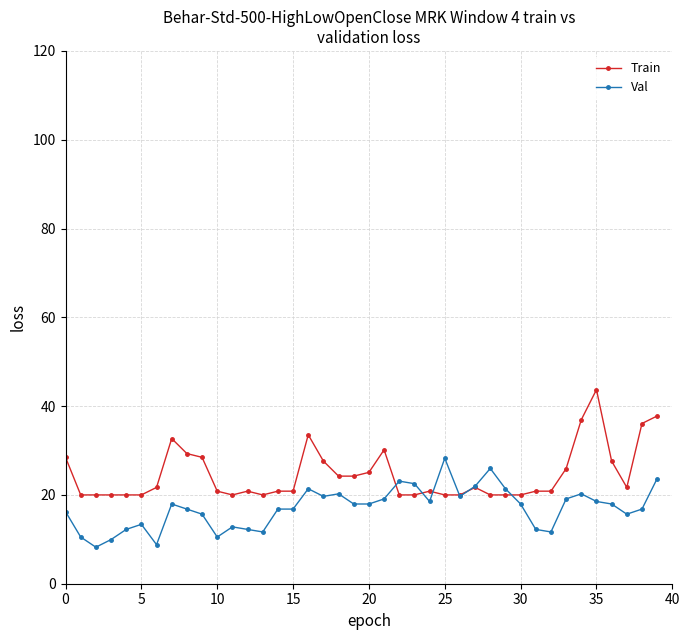

Which series has the largest total across all categories?

Train